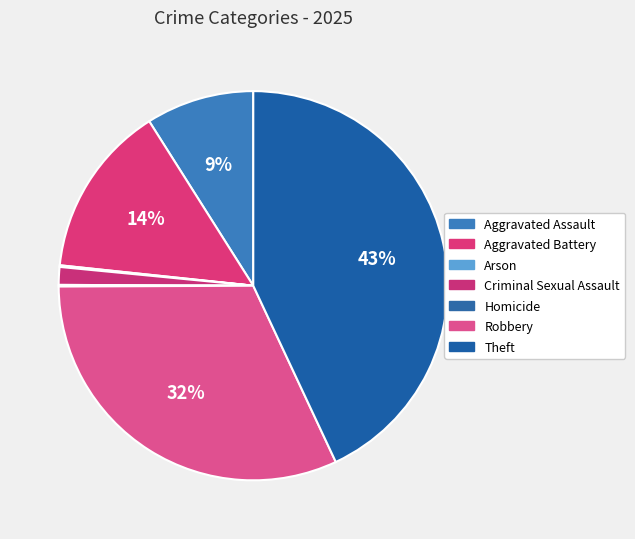

What is the change in value from Criminal Sexual Assault to Robbery?

+227